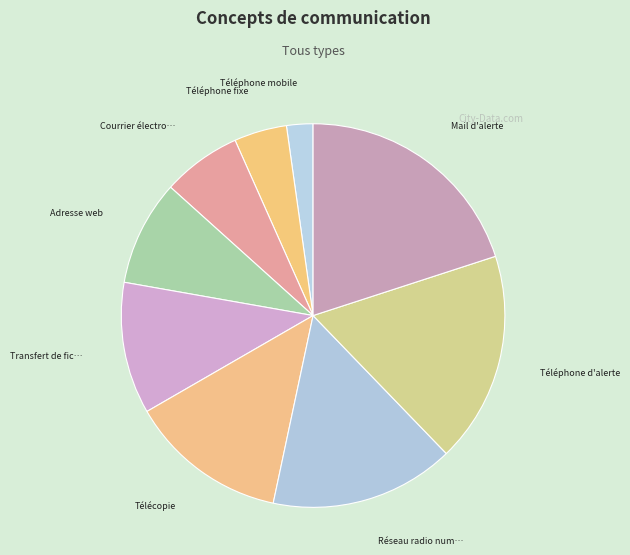

How many segments does this pie chart have?

9